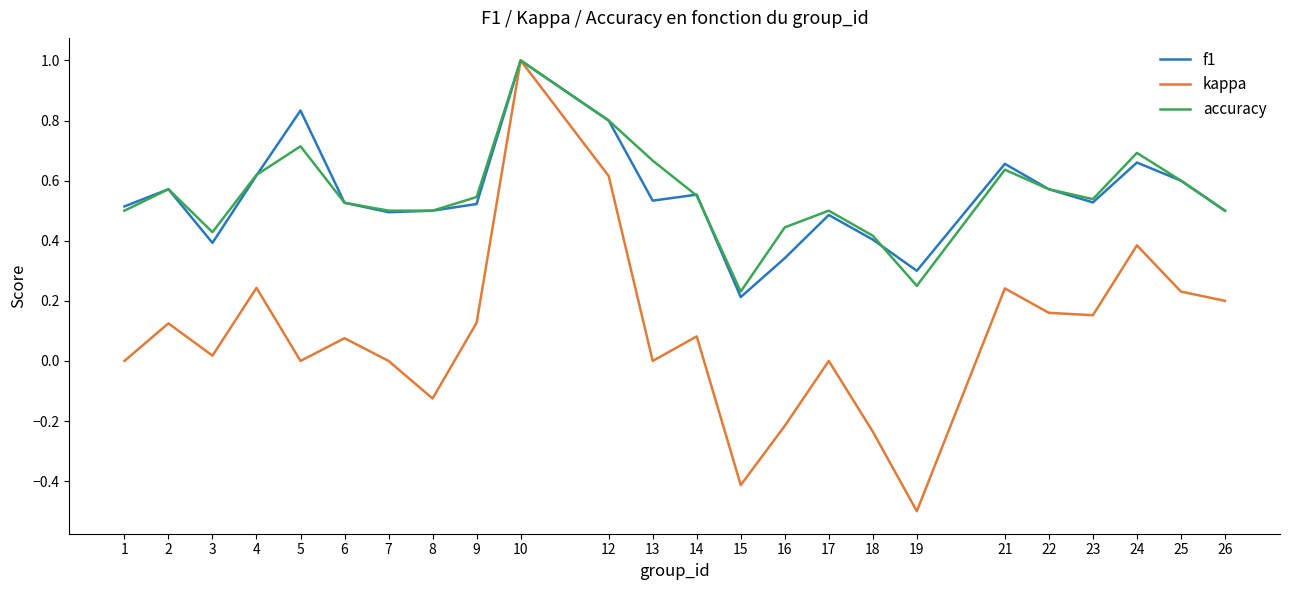

Where is the first local minimum for accuracy?

3